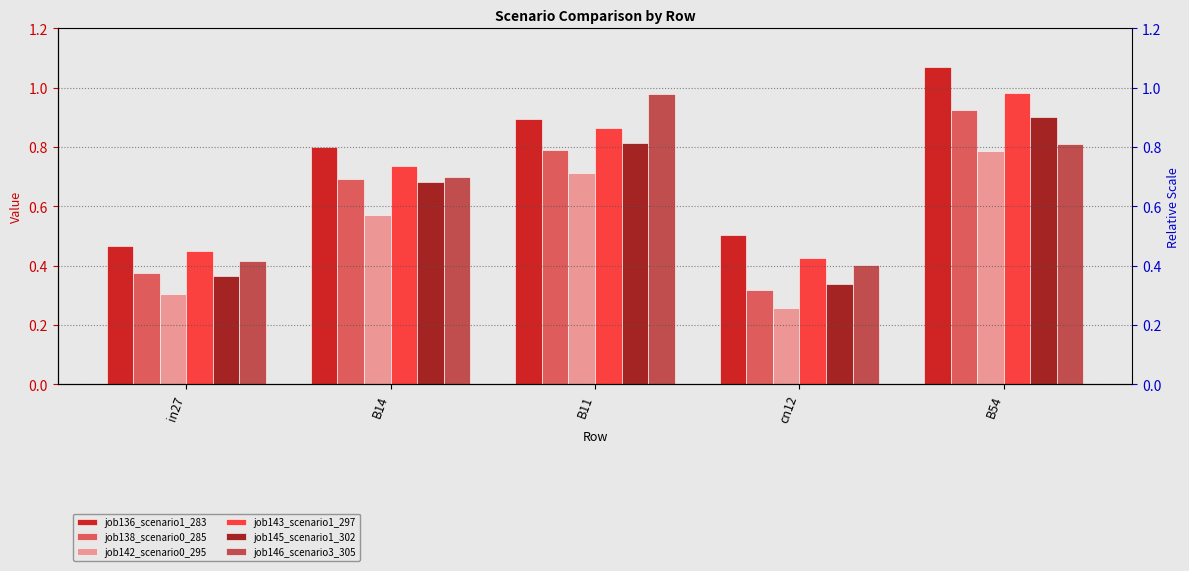

How many data points does each series have?

5